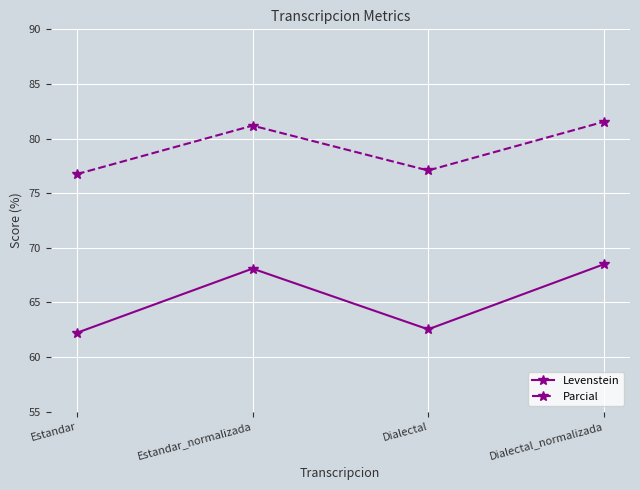

What is the average value of the Parcial series?

79.1